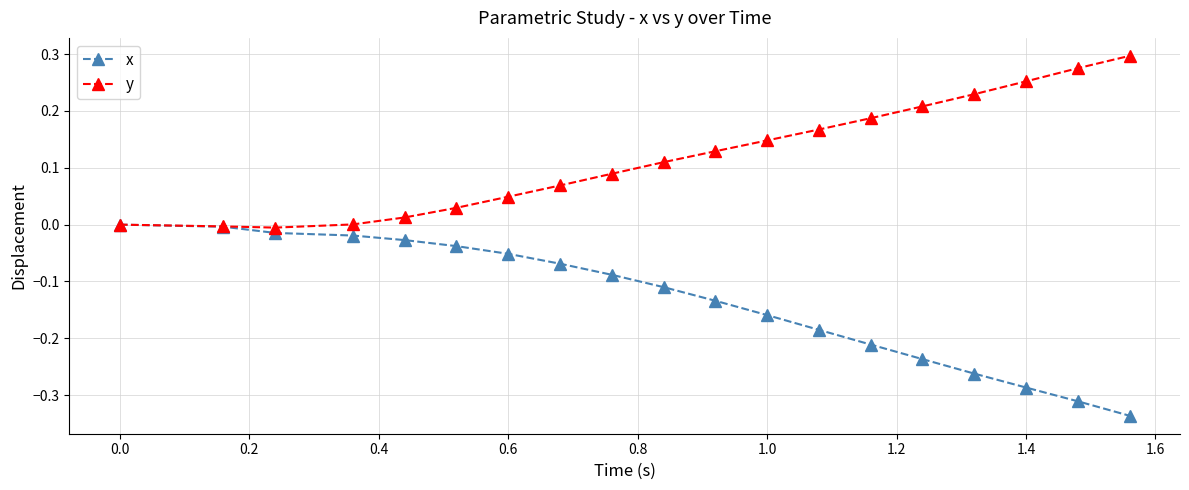

Which series has the largest total across all categories?

y